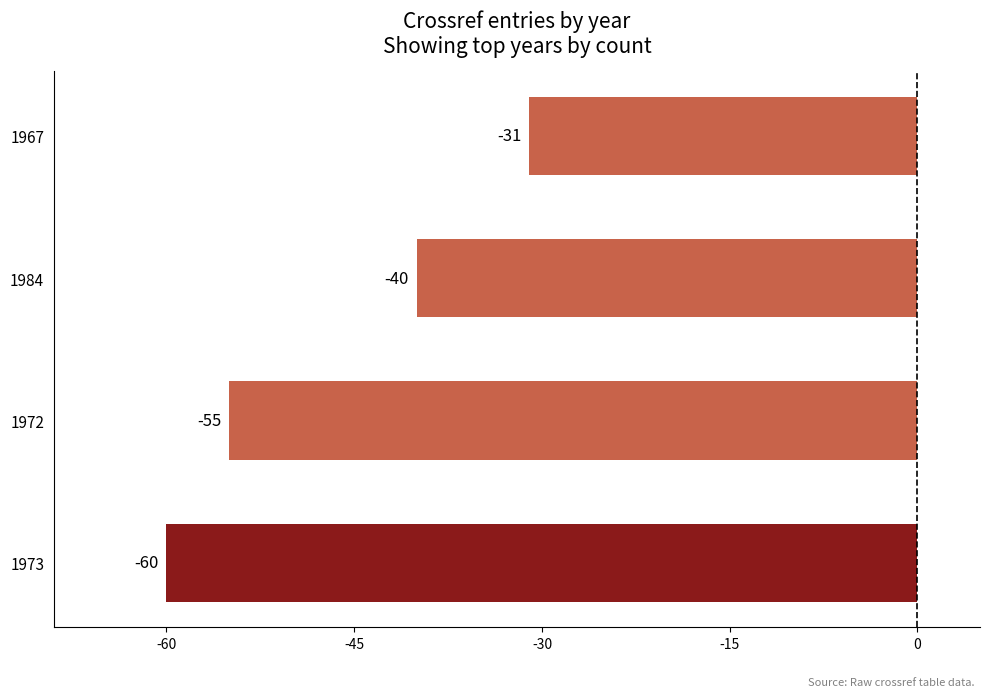

What is the difference between the maximum and second lowest values?

24